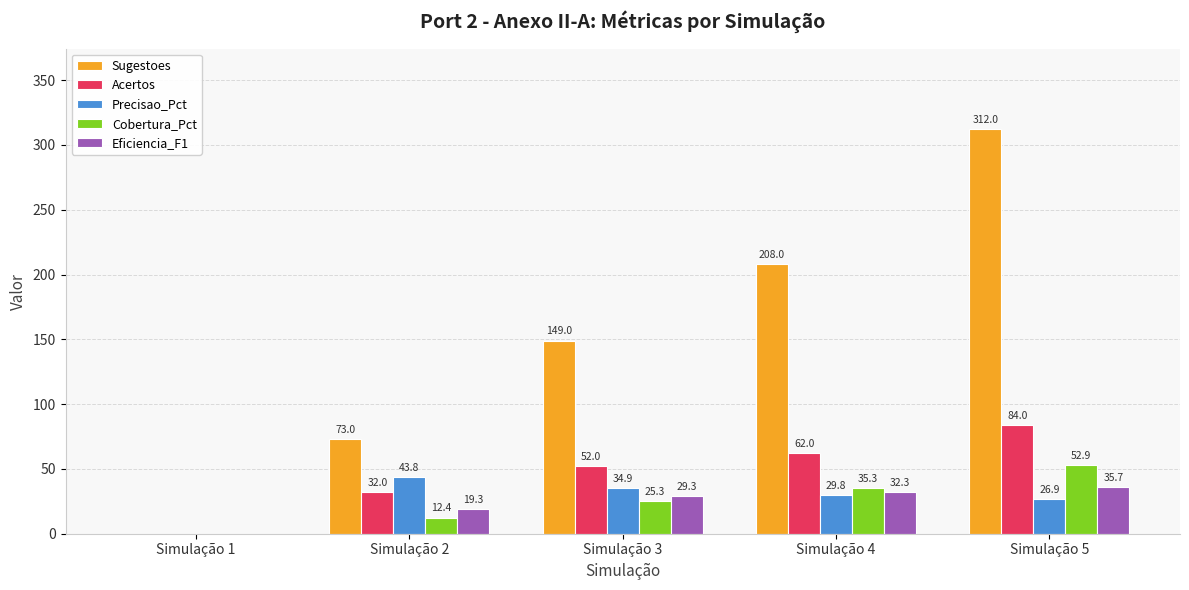

What is the highest value of the Eficiencia_F1 series?

35.7